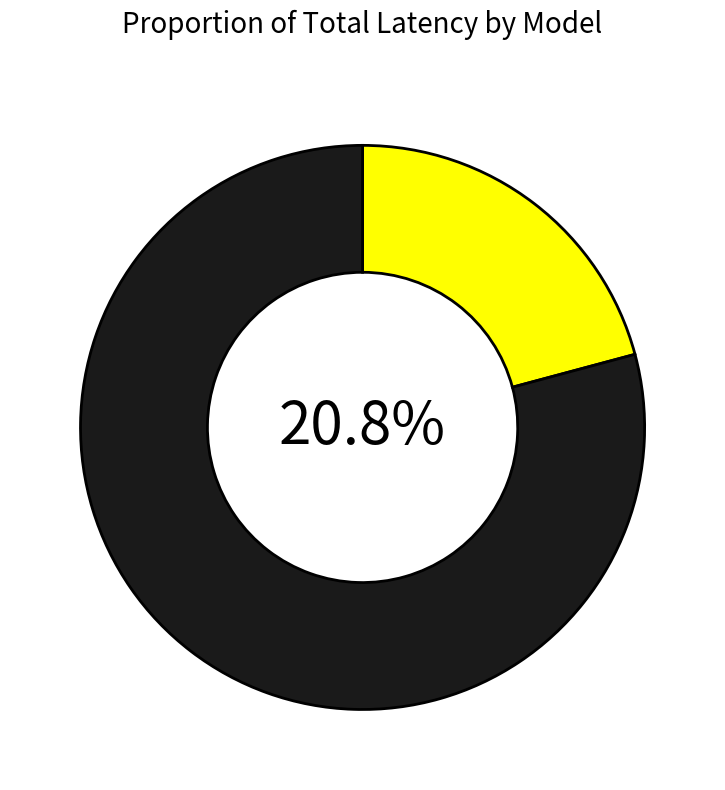

Which has a higher value, mistralai/Ministral-8B-Instruct-2410 or Qwen/Qwen3-14B?

Qwen/Qwen3-14B